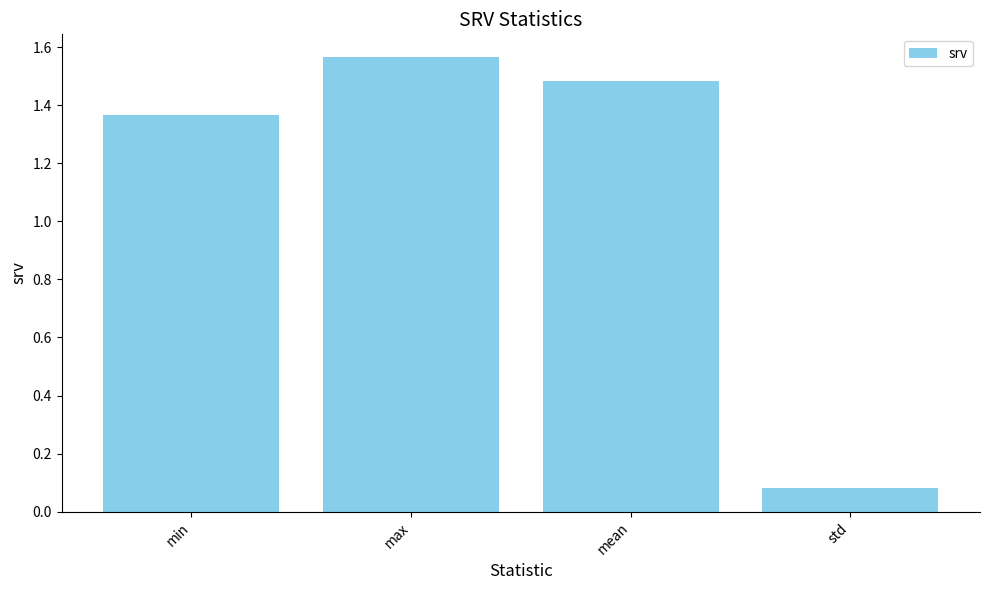

How many series are shown in this chart?

1